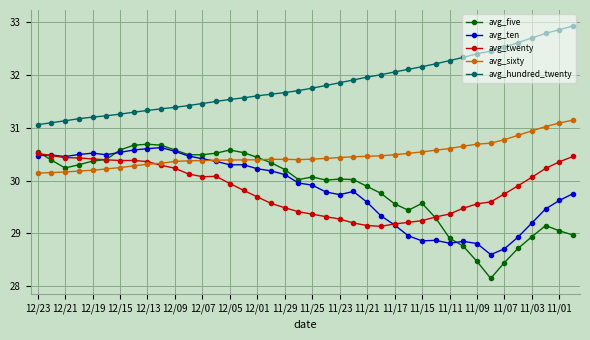

What is the maximum value shown in the chart?

32.9